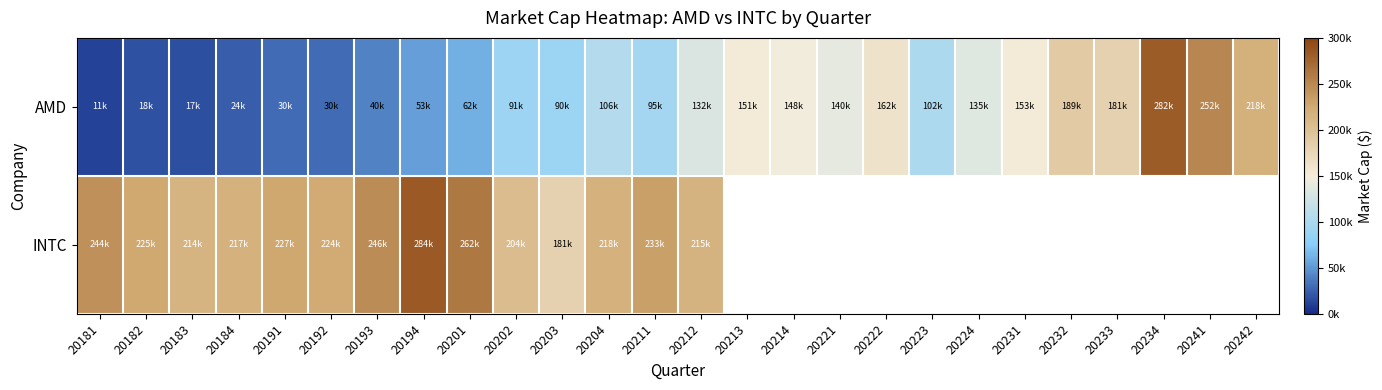

Between 20204 and 20232, which is larger?

20232